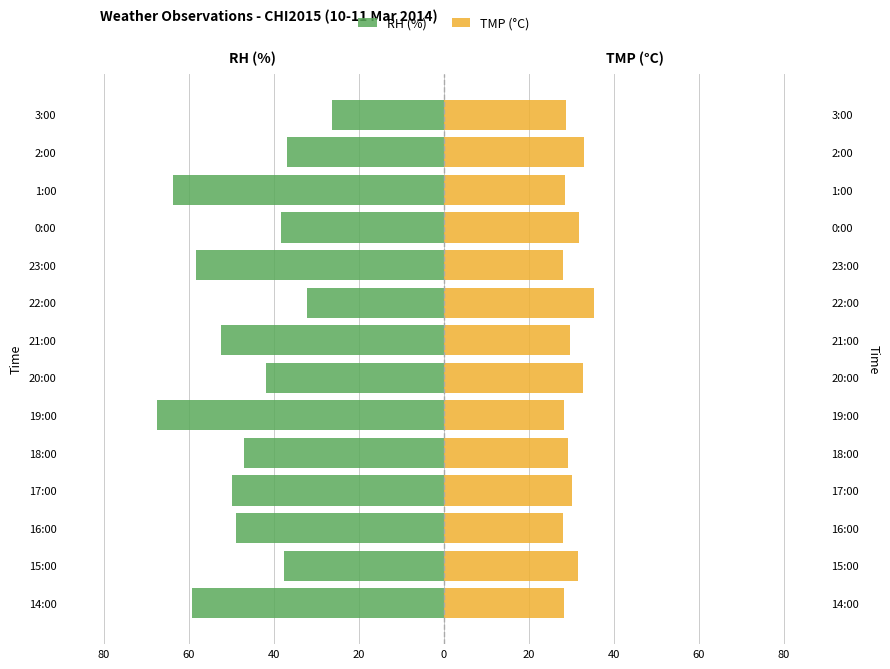

What are all the series names shown in the legend?

RH (%), TMP (°C)